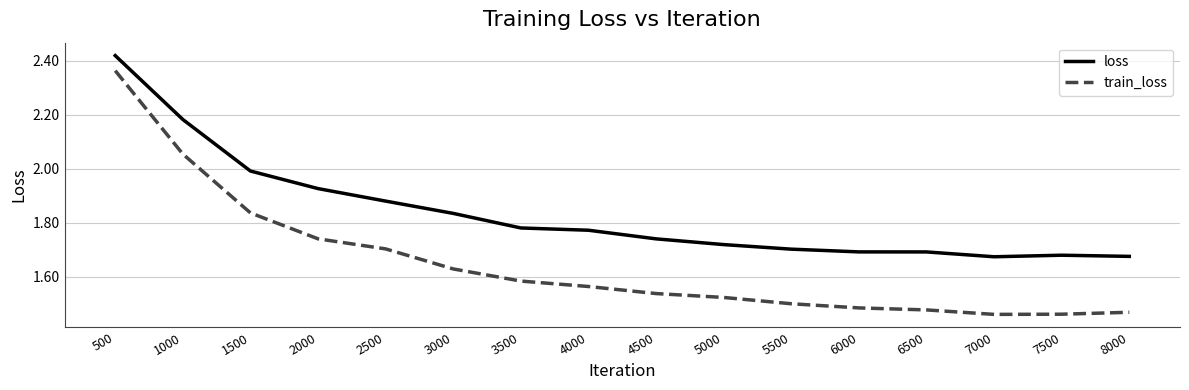

The value of loss at 5000 is 1.7. True or false?

True